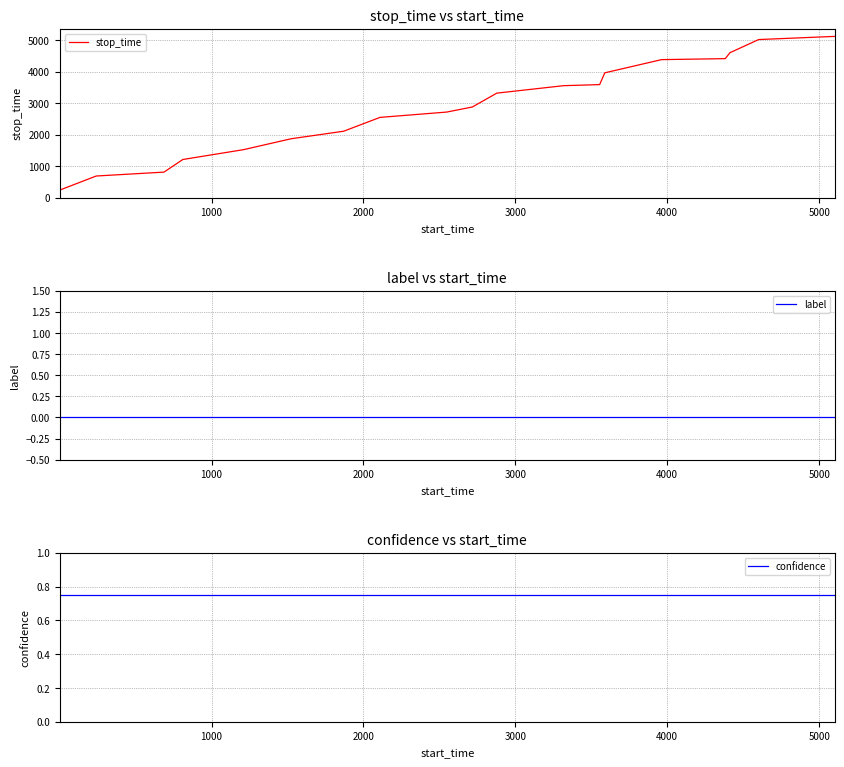

At 3000, list the series in order from smallest to largest.

label, confidence, stop_time